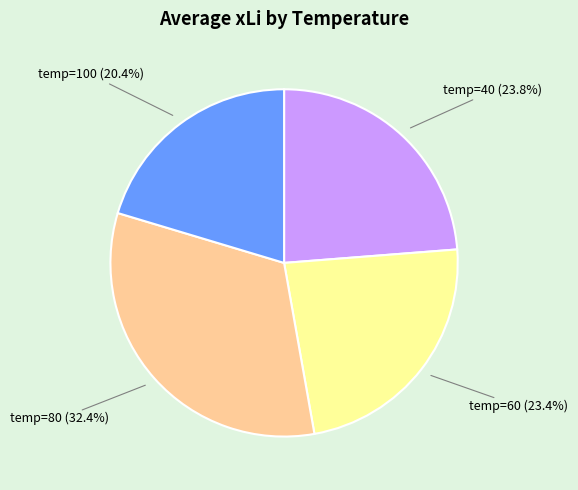

Which has a higher value, temp=100 (20.4%) or temp=80 (32.4%)?

temp=80 (32.4%)